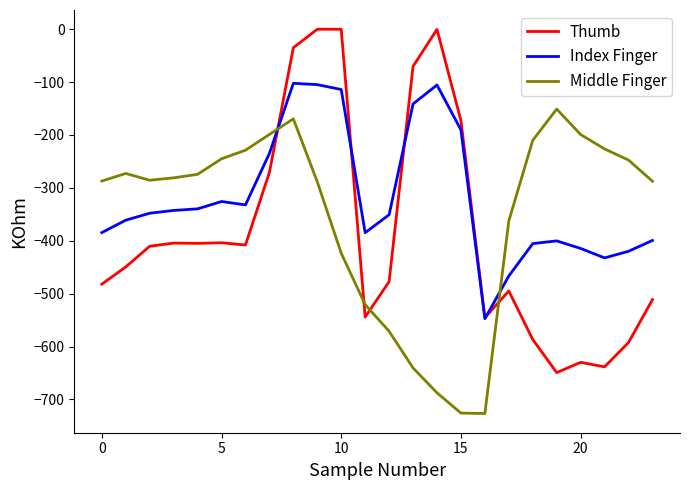

After their last crossing, which series has the higher values: Index Finger or Middle Finger?

Middle Finger